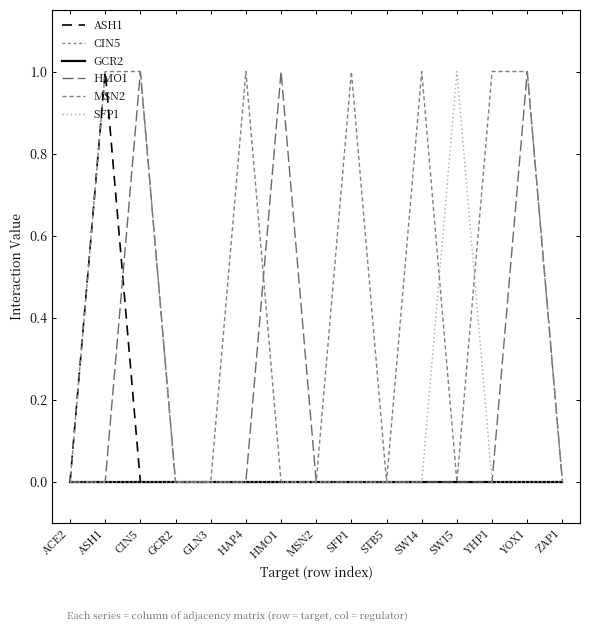

Which series has the largest range (max minus min)?

ASH1